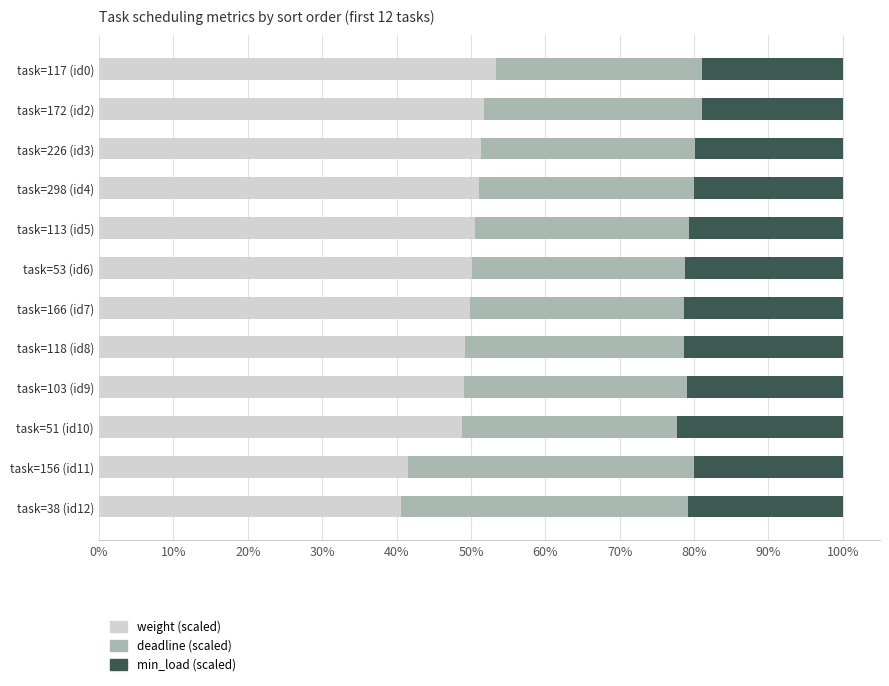

What is the sum of the weight (scaled) values at task=166 (id7) and task=226 (id3)?

101.2